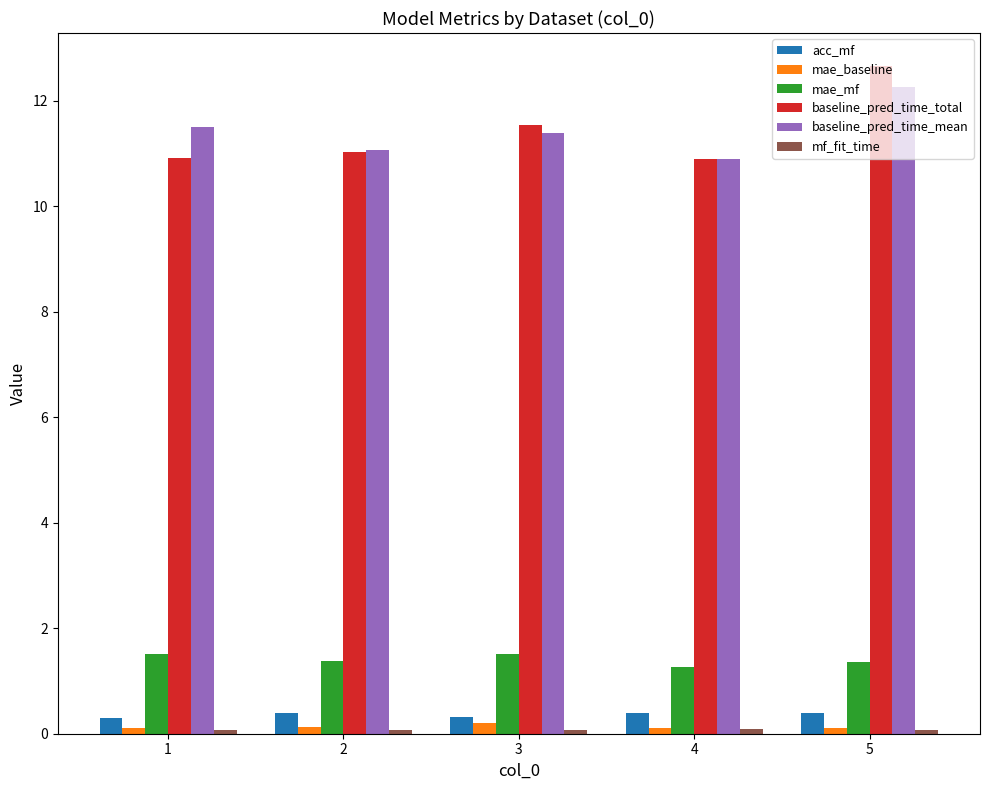

Which label corresponds to the largest value in the chart?

5